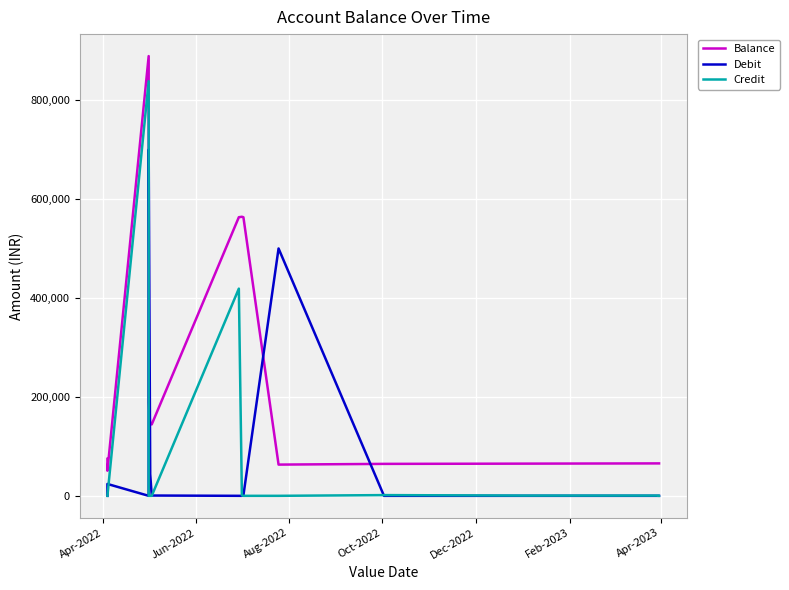

What are all the series names shown in the legend?

Balance, Debit, Credit